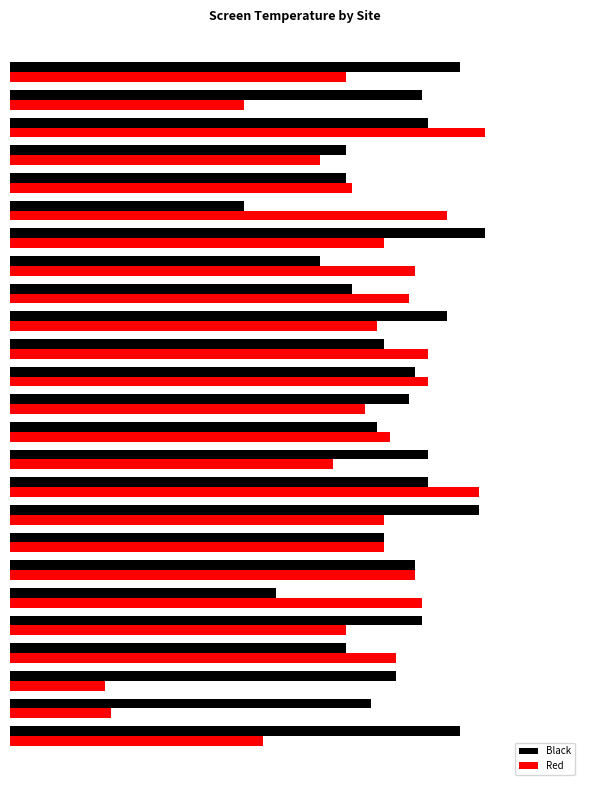

What are all the series names shown in the legend?

Black, Red